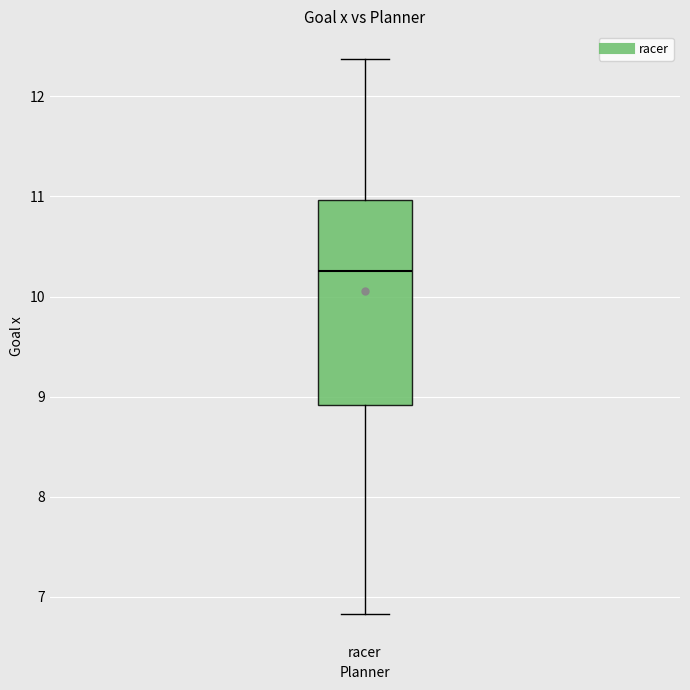

Read this box plot against the y-axis: the position of the median line, the range covered by the box, and the ends of both whiskers. The values are not printed on the chart, so give them approximately, as read against the axis.

median 10.3, box 8.9 to 11.0, whiskers 6.8 to 12.4